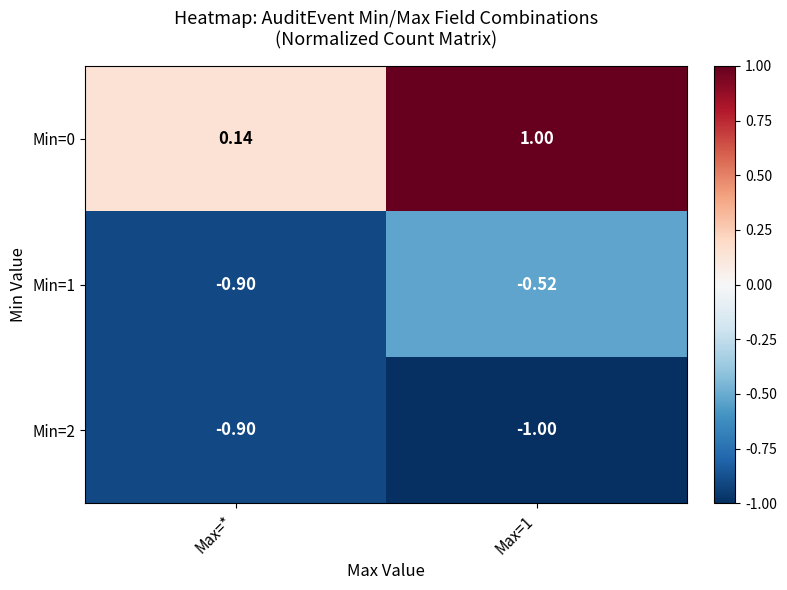

Reading right to left, what are all the values shown in this chart?

Min=0: Max=1=1.0	Max=*=0.1
Min=1: Max=1=-0.5	Max=*=-0.9
Min=2: Max=1=-1.0	Max=*=-0.9